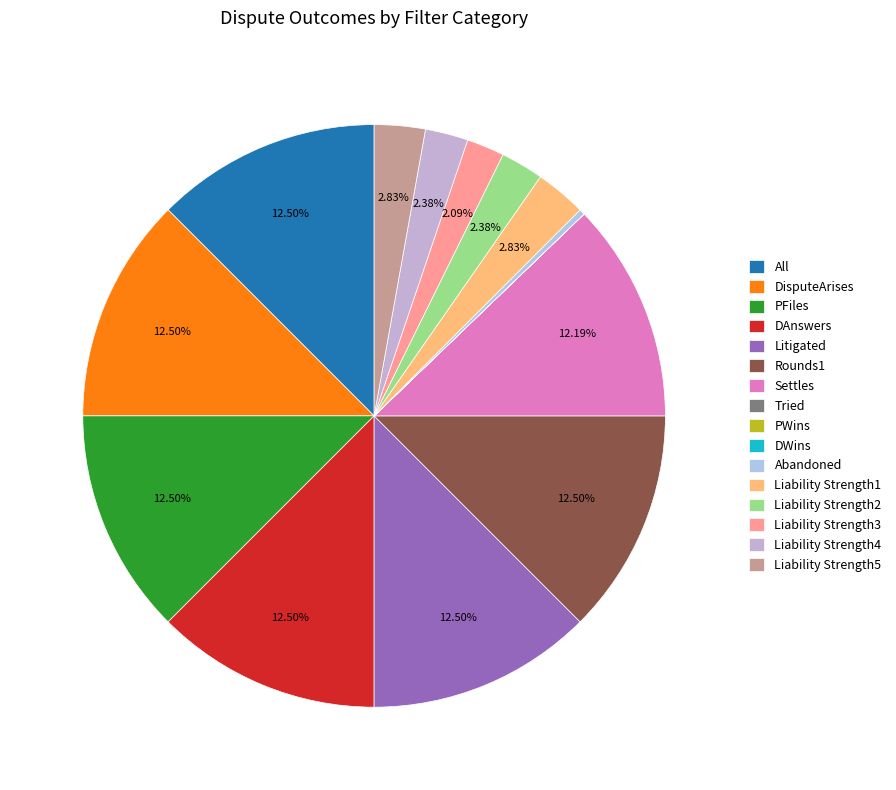

Which has a higher value, Liability Strength4 or DisputeArises?

DisputeArises